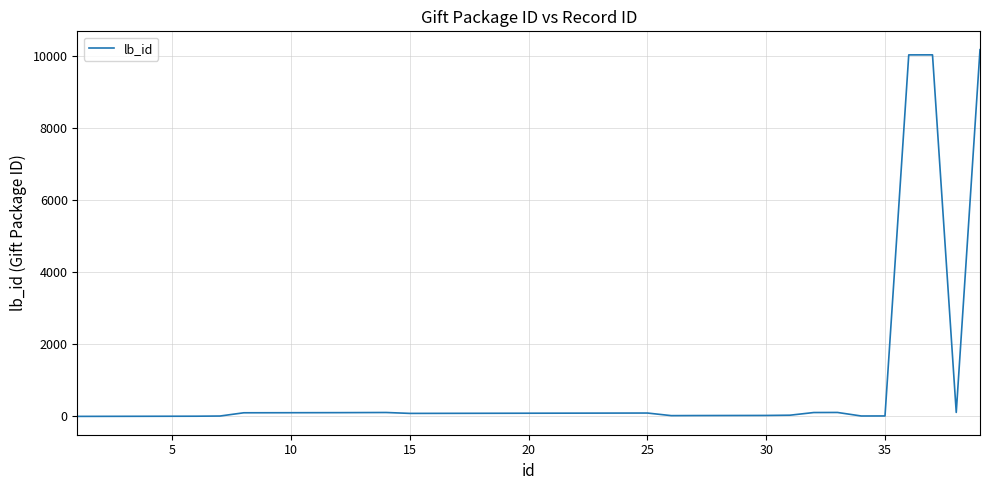

What is the greatest value displayed?

10189